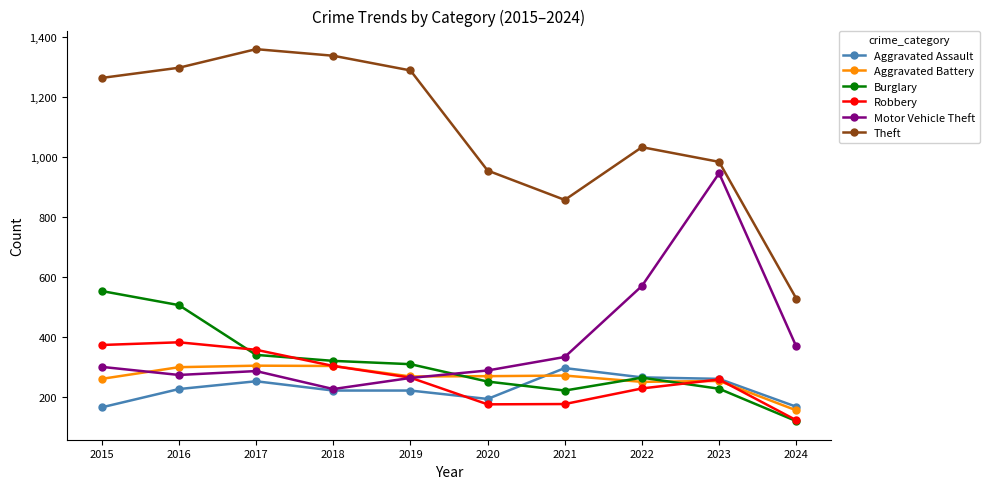

Which series has the largest total across all categories?

Theft